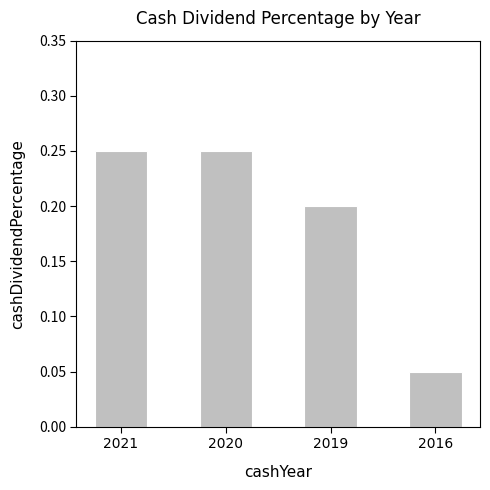

How many values are between 0 and 1?

4